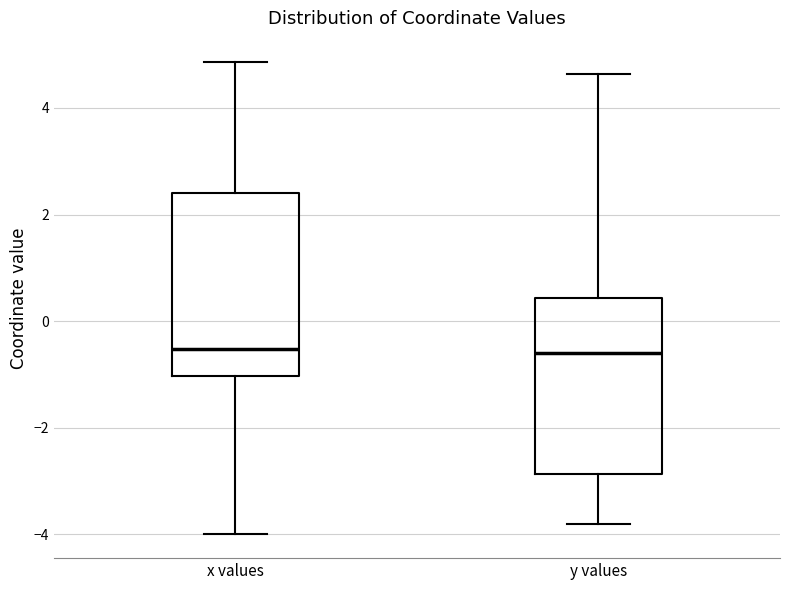

Where does the upper whisker of the box for y values end on the y-axis? The values are not printed on the chart, so give them approximately, as read against the axis.

4.6